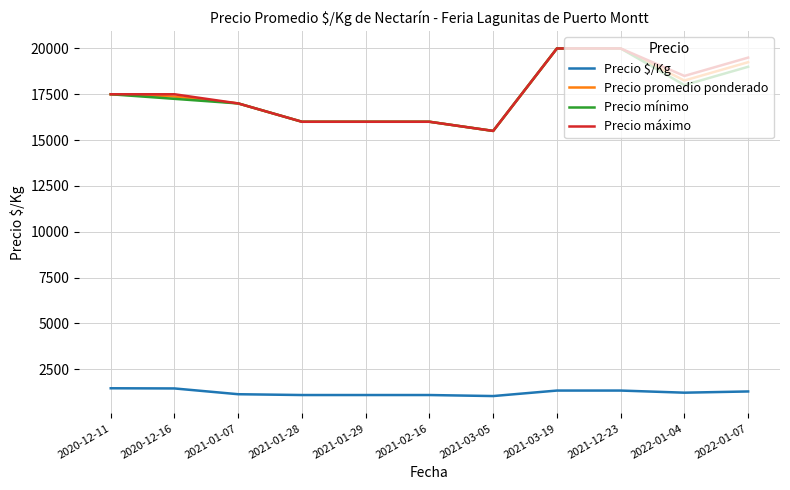

What is the total value across all series at 2021-03-05?

47533